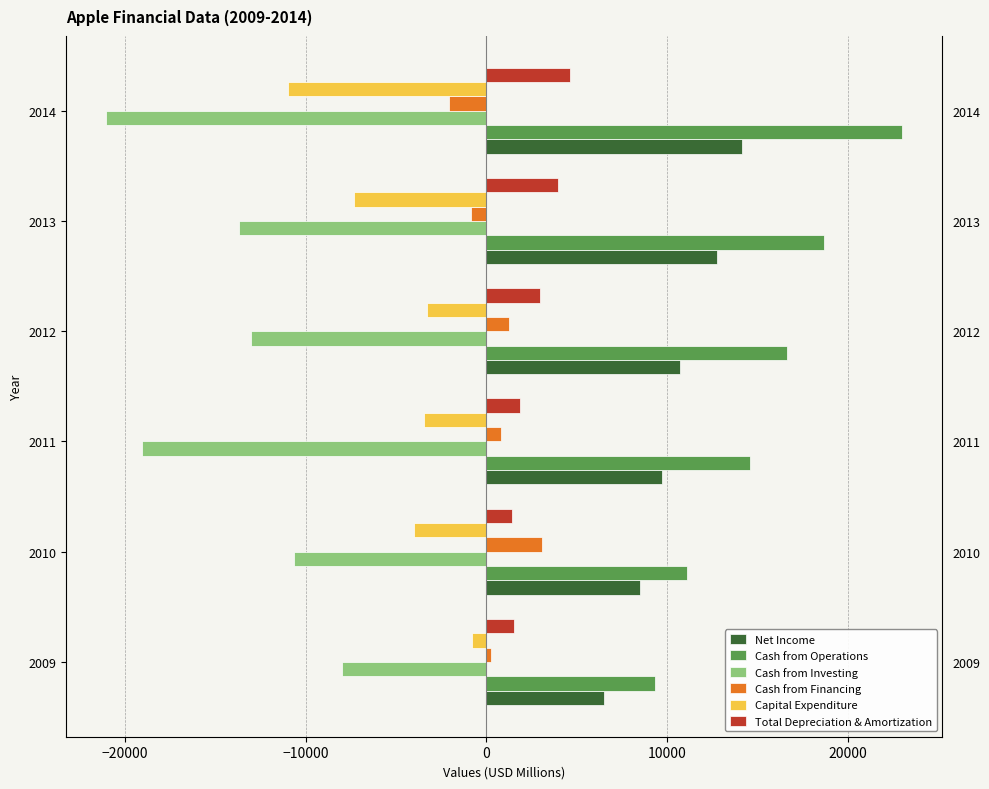

What is the sum of the Cash from Operations values at 2012 and 2014?

39643